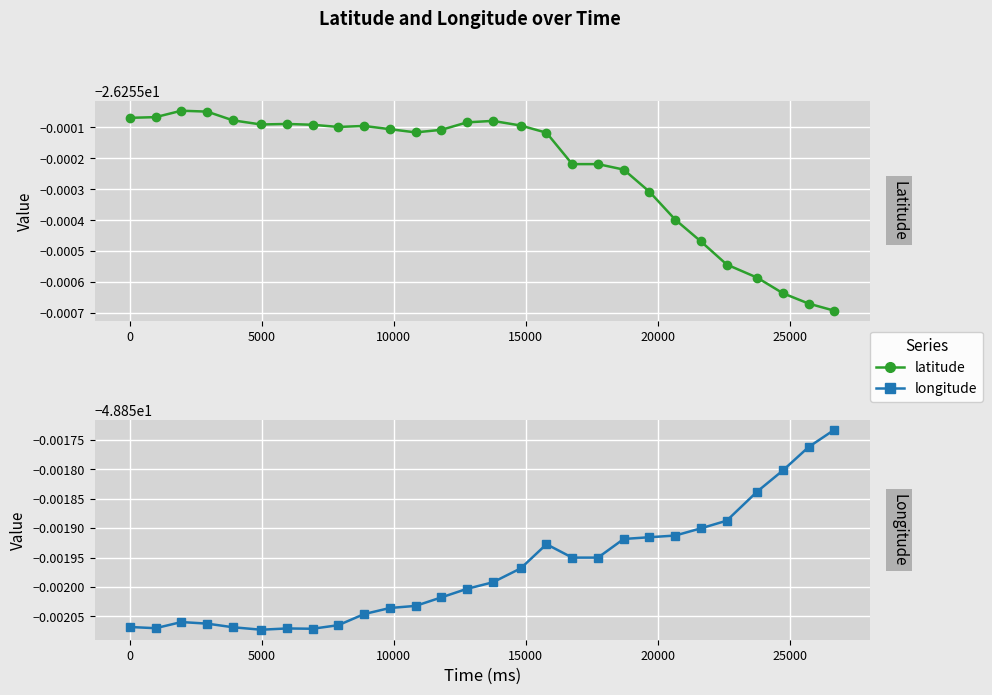

What is the sum of all latitude values?

-735.1